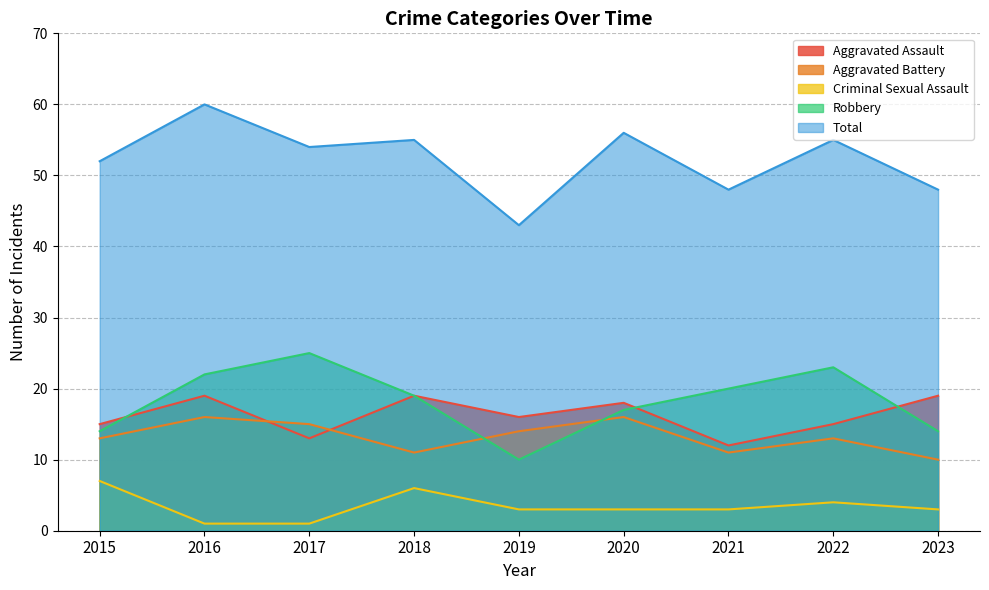

How many lines are shown in the chart?

5